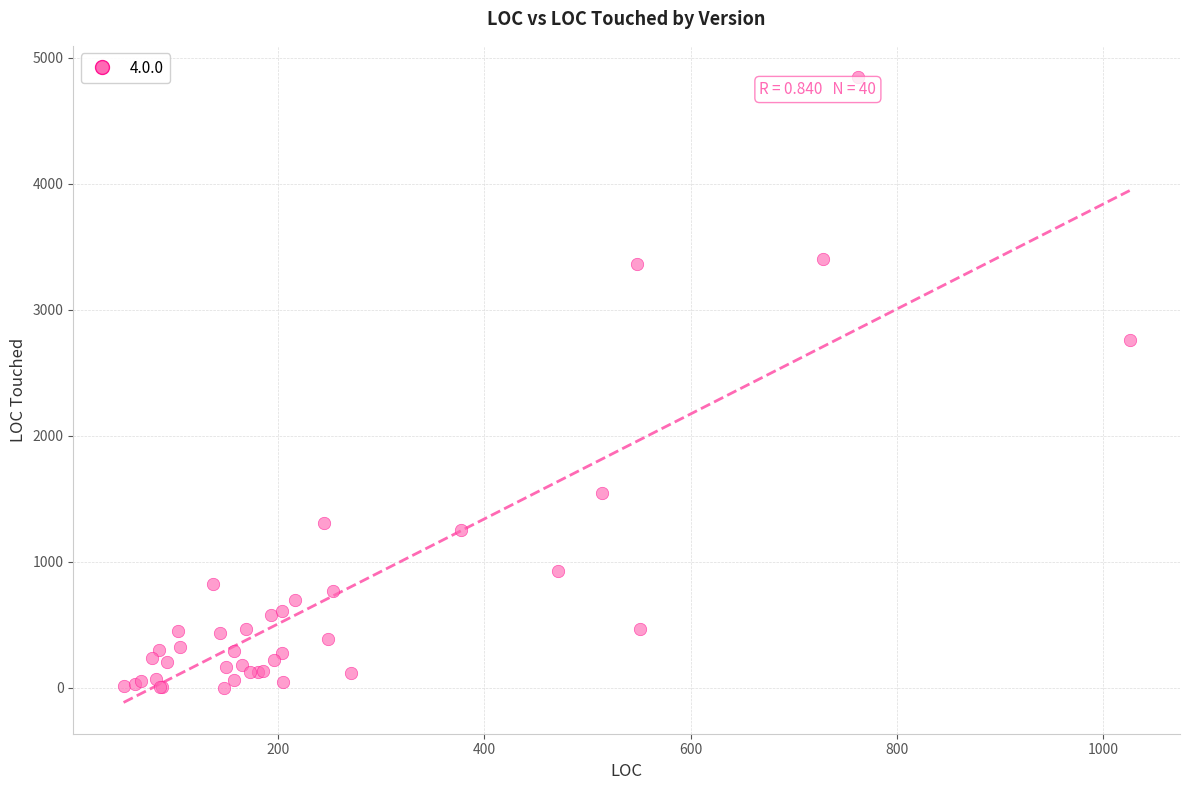

What Y value in the scatter plot is closest to 2422?

2763